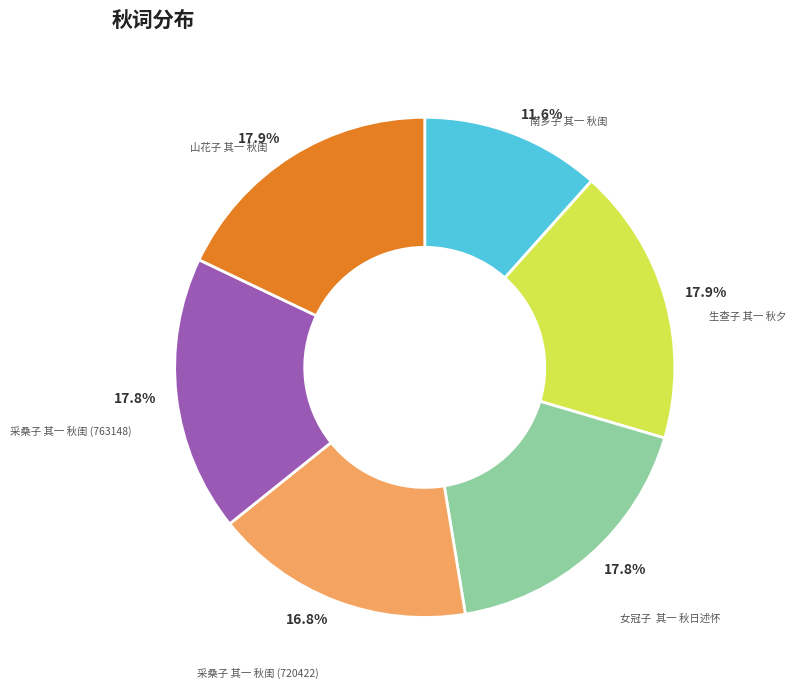

Count the number of slices in the pie.

6